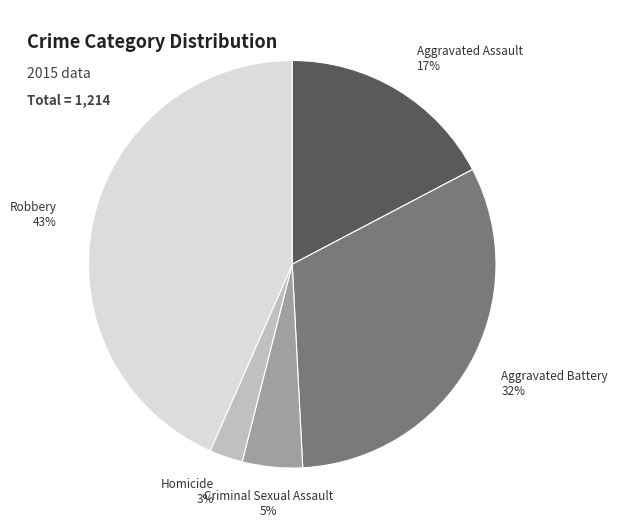

Is there any slice that represents more than half of the pie?

No